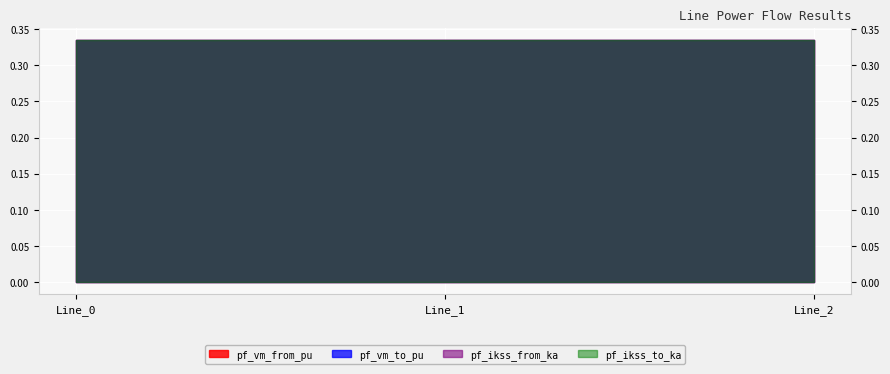

What is the maximum value for pf_vm_from_pu?

0.3